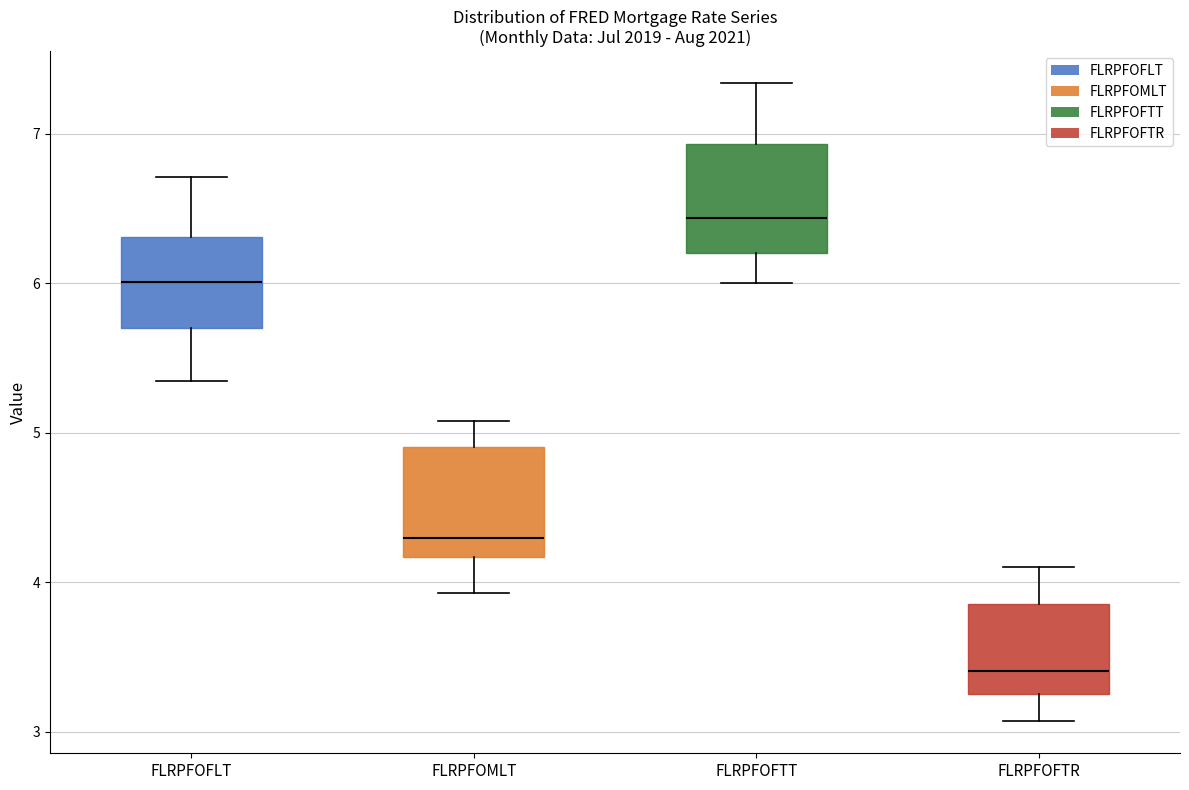

Where is the lower edge of the box for FLRPFOFTR on the y-axis? The values are not printed on the chart, so give them approximately, as read against the axis.

3.3